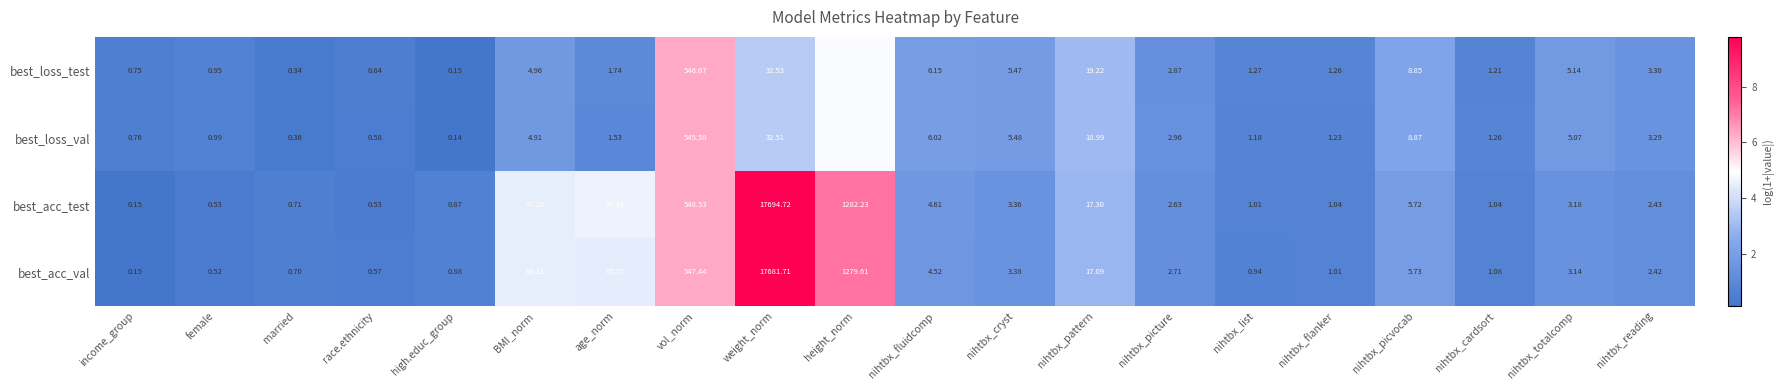

Rank the series at nihtbx_fluidcomp from lowest to highest value.

best_acc_val, best_acc_test, best_loss_val, best_loss_test